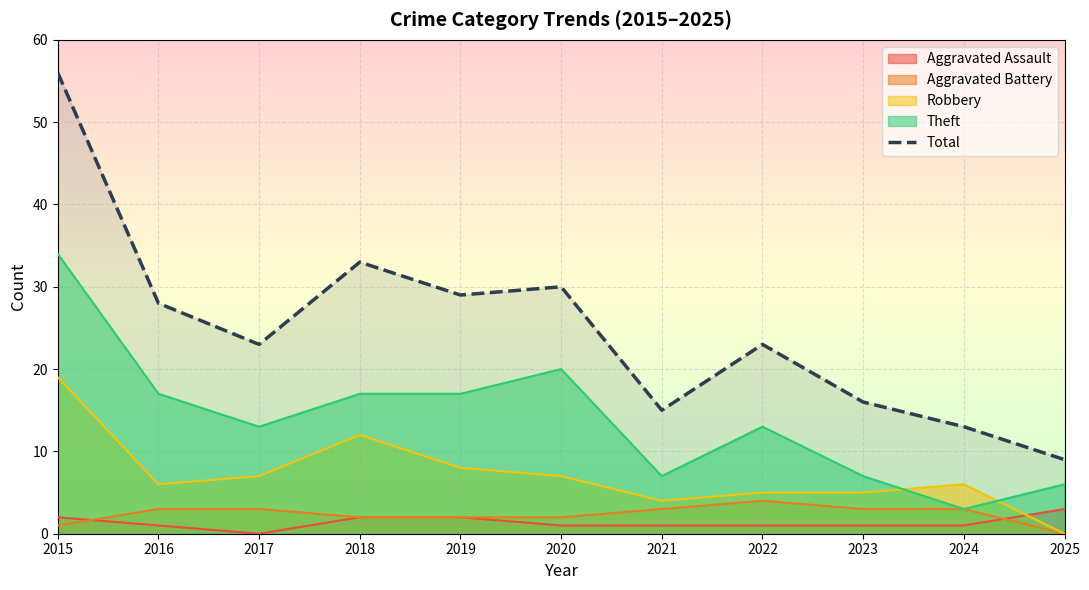

Does the chart display data point markers on the line(s)?

No